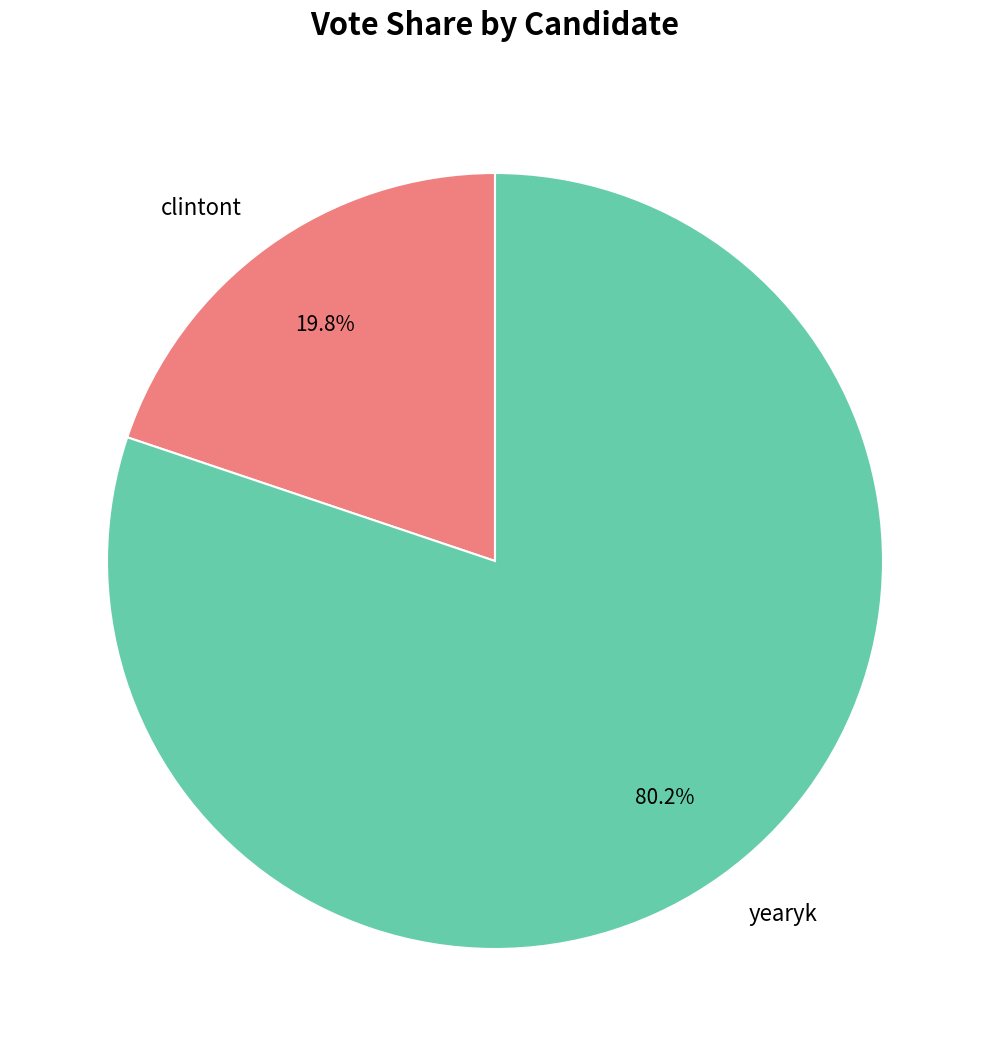

How many segments does this pie chart have?

2